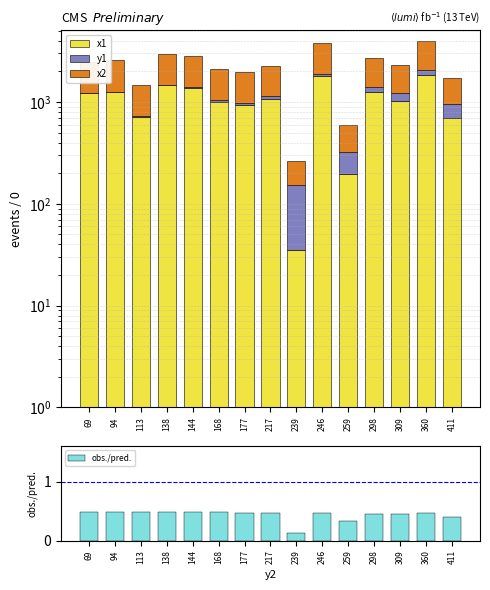

Which series changed the most between 113 and 360?

x2